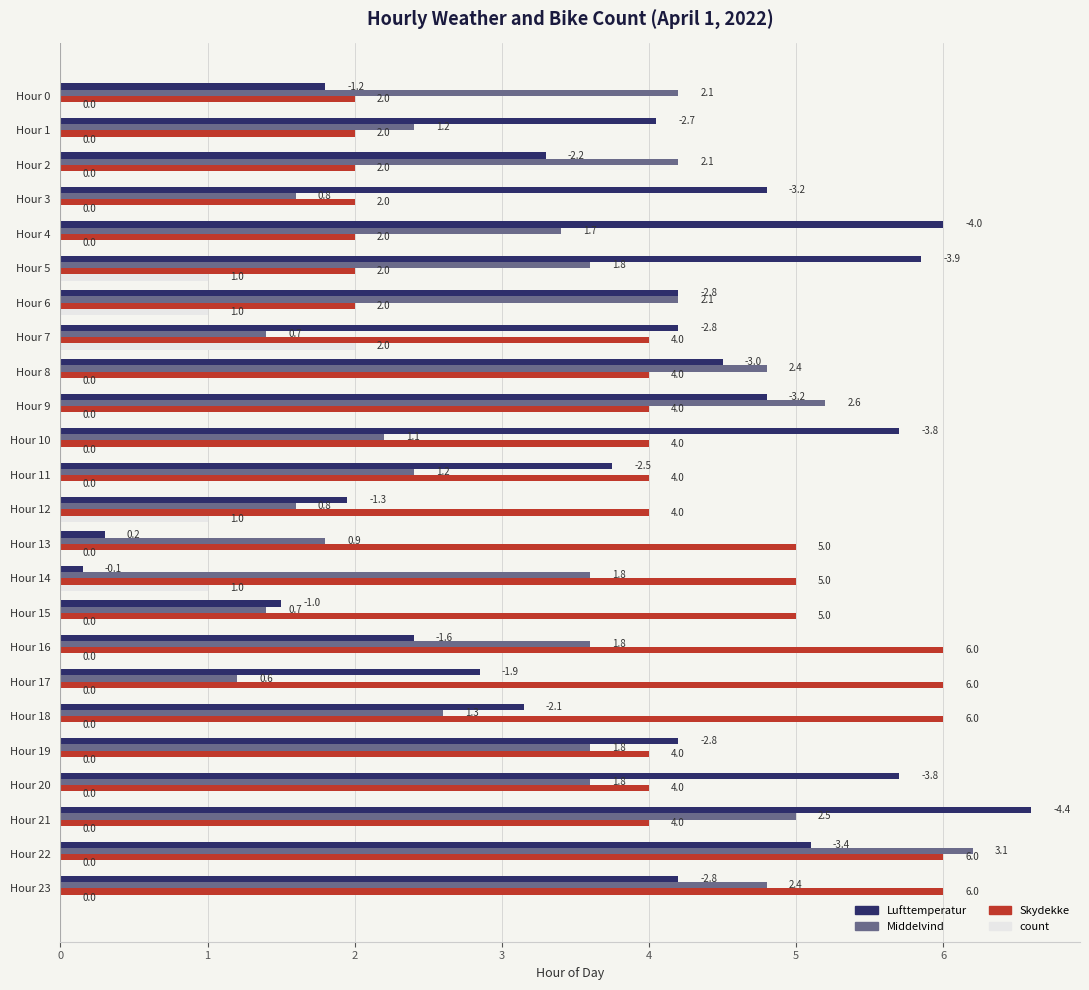

Read the Skydekke value at Hour 20.

4.0